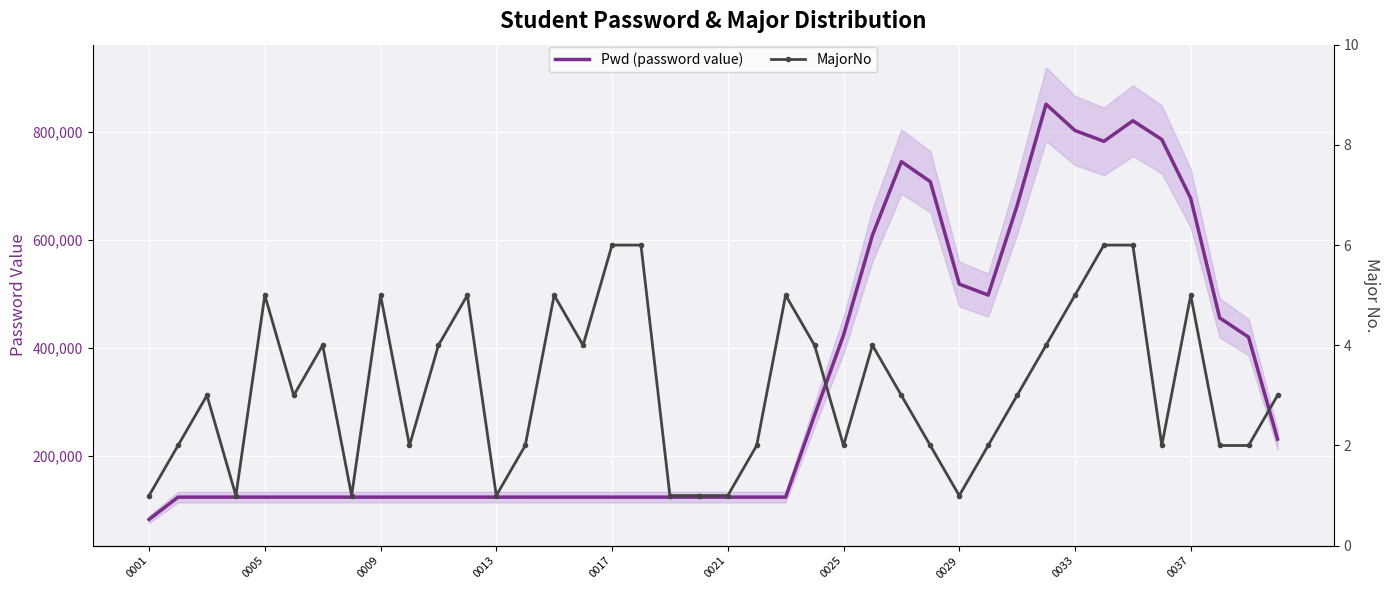

What is the highest value of the Pwd (password value) series?

851190.0